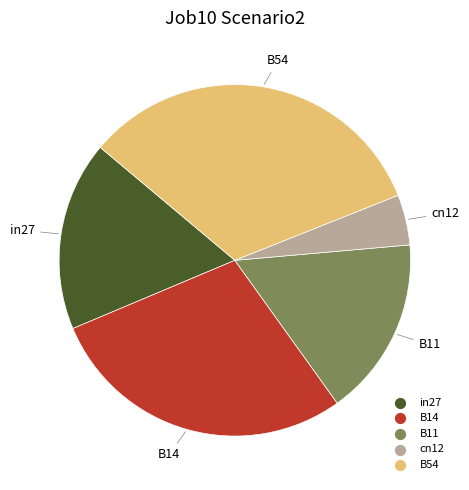

Is it true that B14 is 29% of the pie?

True